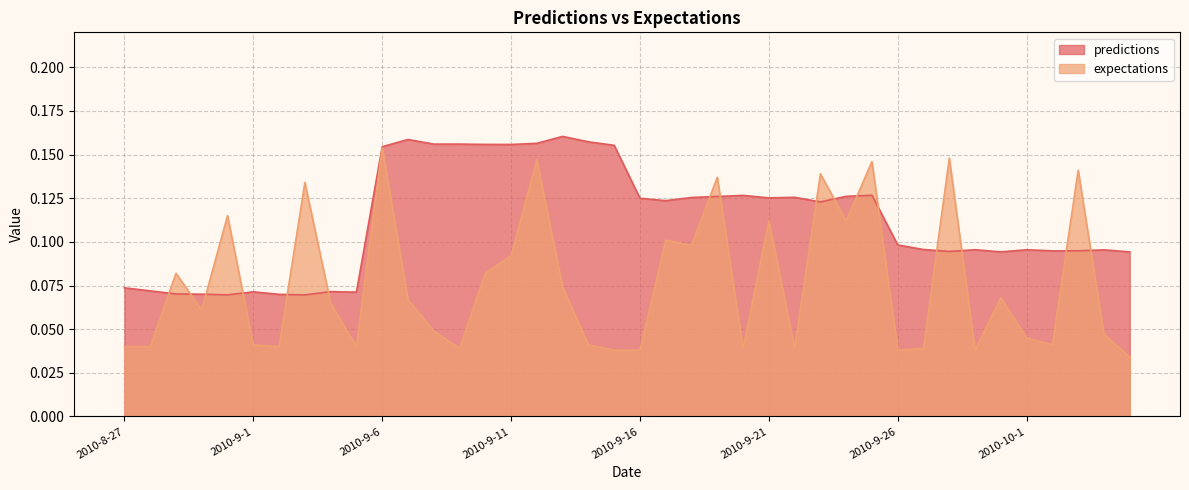

Between 2010-8-27 and 2010-9-11, which series saw the biggest shift?

predictions